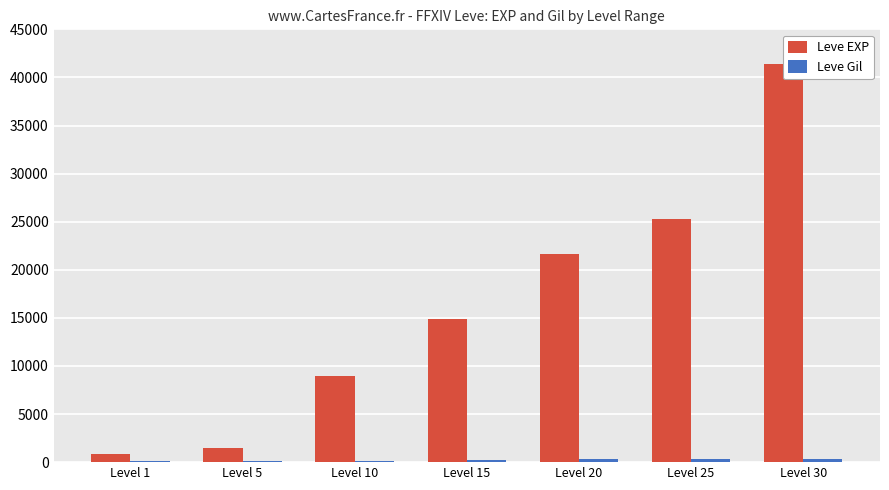

Does the chart contain any negative values?

No